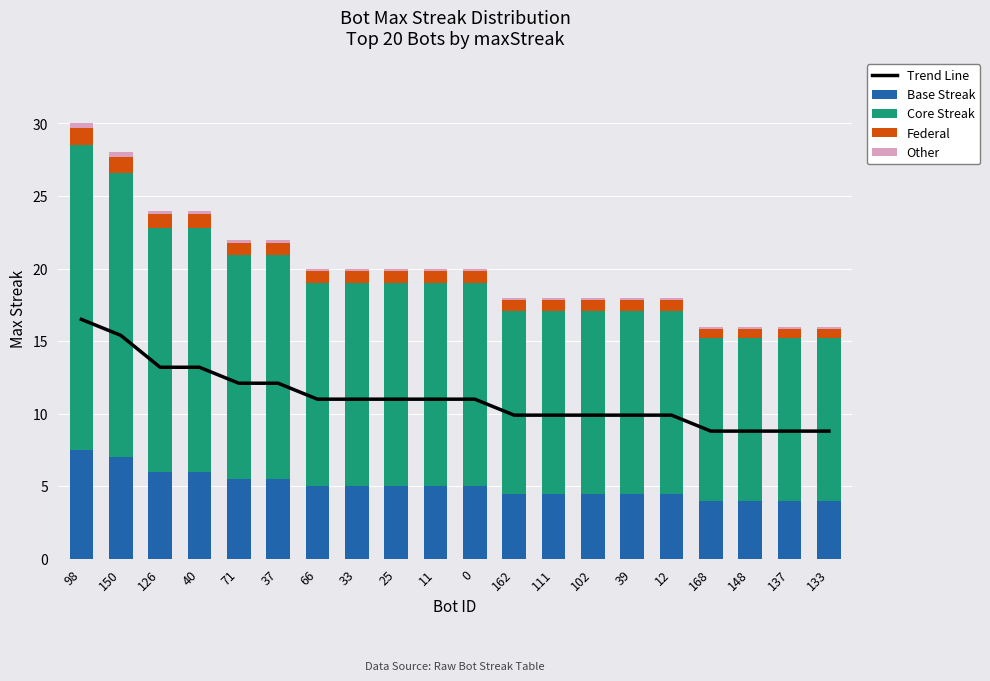

Reading right to left, extract all data points from this chart.

Trend Line: 8.8	8.8	8.8	8.8	9.9	9.9	9.9	9.9	9.9	11.0	11.0	11.0	11.0	11.0	12.1	12.1	13.2	13.2	15.4	16.5
Base Streak: 4.0	4.0	4.0	4.0	4.5	4.5	4.5	4.5	4.5	5.0	5.0	5.0	5.0	5.0	5.5	5.5	6.0	6.0	7.0	7.5
Core Streak: 11.2	11.2	11.2	11.2	12.6	12.6	12.6	12.6	12.6	14.0	14.0	14.0	14.0	14.0	15.4	15.4	16.8	16.8	19.6	21.0
Federal: 0.6	0.6	0.6	0.6	0.7	0.7	0.7	0.7	0.7	0.8	0.8	0.8	0.8	0.8	0.9	0.9	1.0	1.0	1.1	1.2
Other: 0.2	0.2	0.2	0.2	0.2	0.2	0.2	0.2	0.2	0.2	0.2	0.2	0.2	0.2	0.2	0.2	0.2	0.2	0.3	0.3